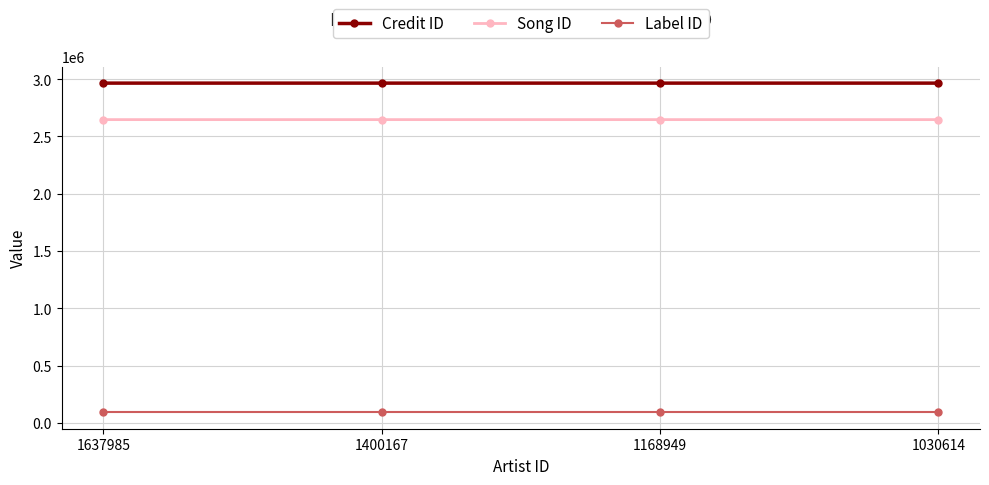

Count the Credit ID values in the range 2965680 to 2965685.

4